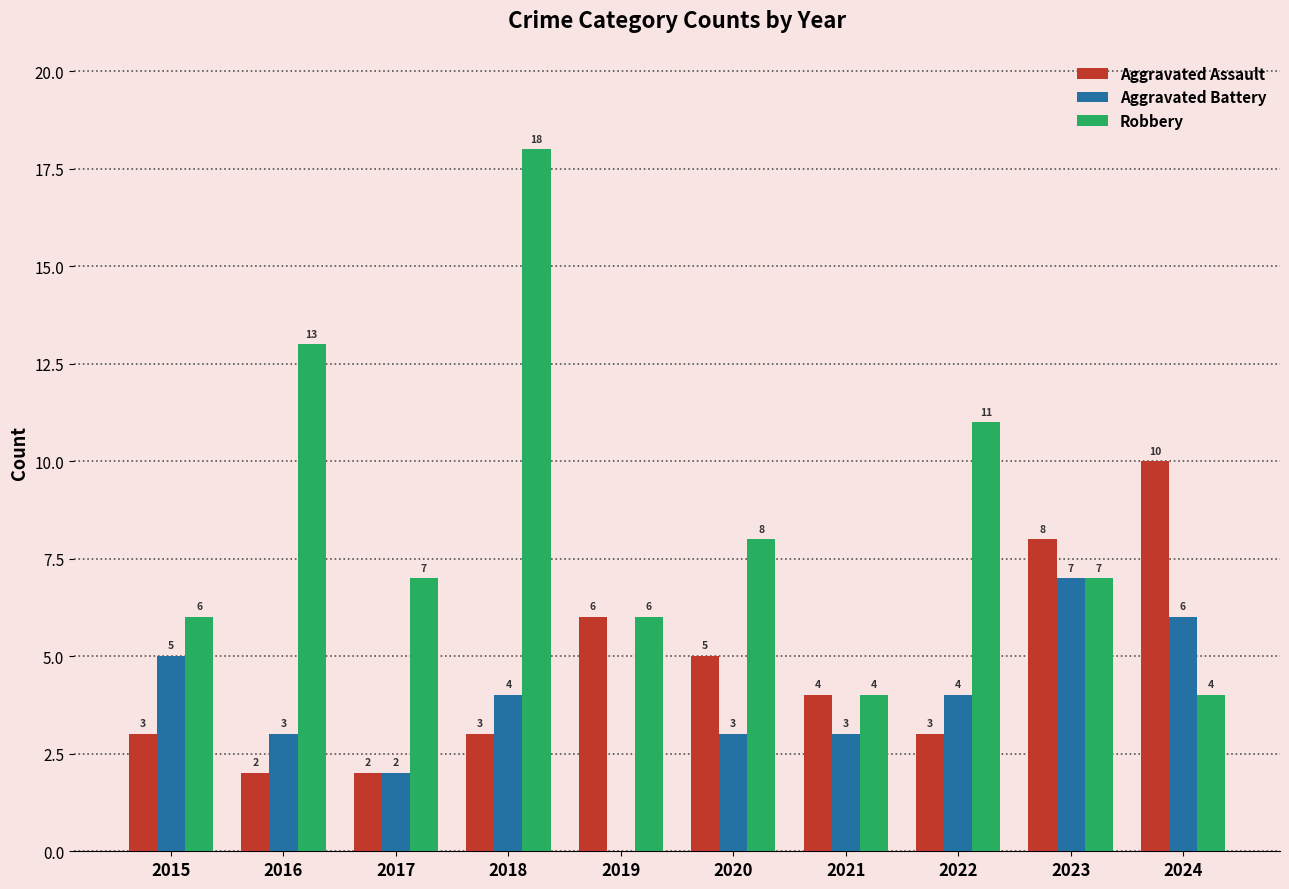

At which category does the chart reach its peak across all series?

2018